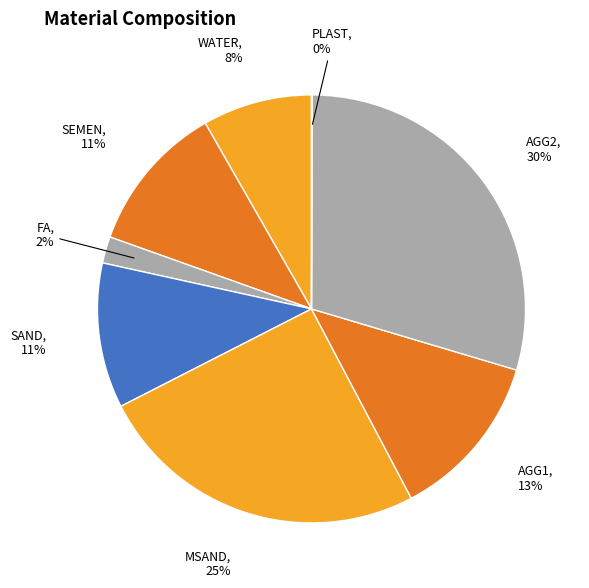

Do SEMEN and MSAND together represent more than half of the pie?

No